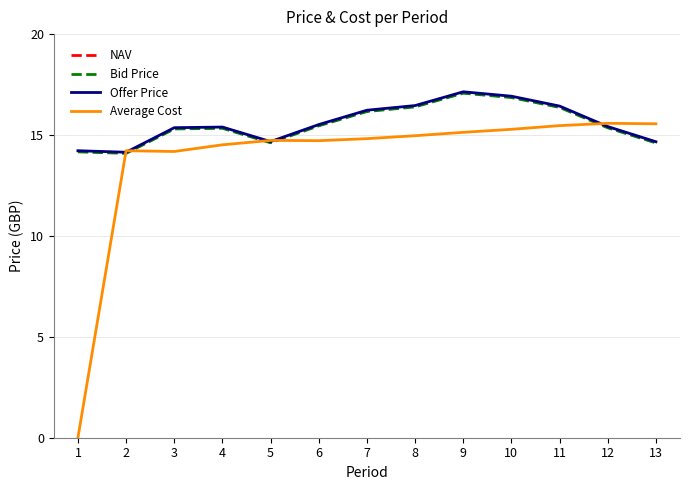

True or false: Offer Price and NAV cross at least once.

False